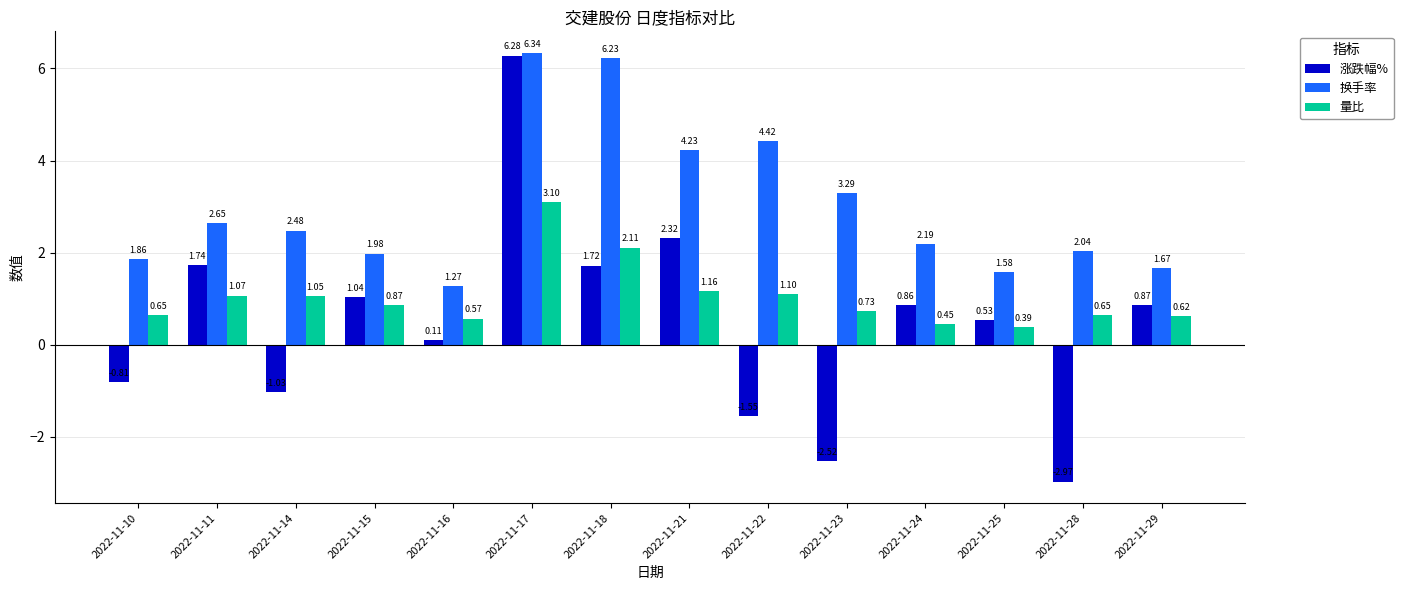

At which label does 换手率 reach its minimum?

2022-11-16